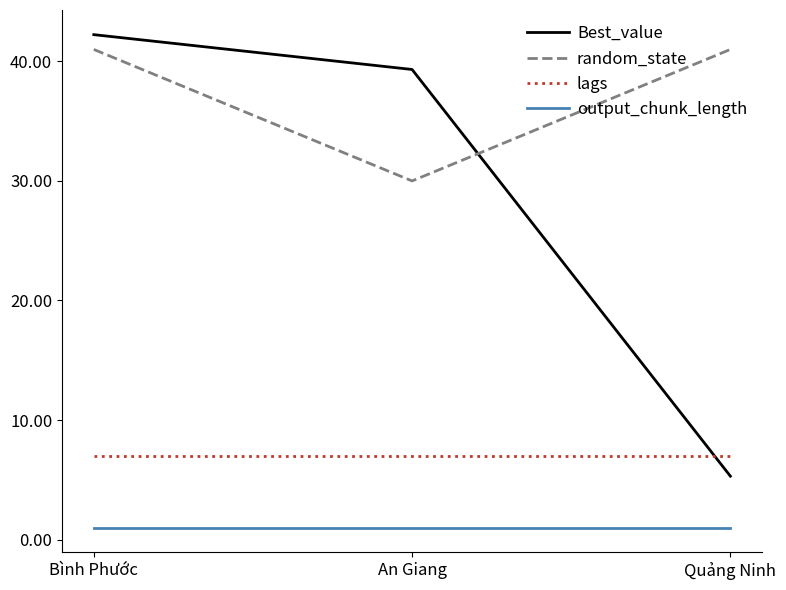

The value of output_chunk_length at Bình Phước is 1.0. True or false?

True